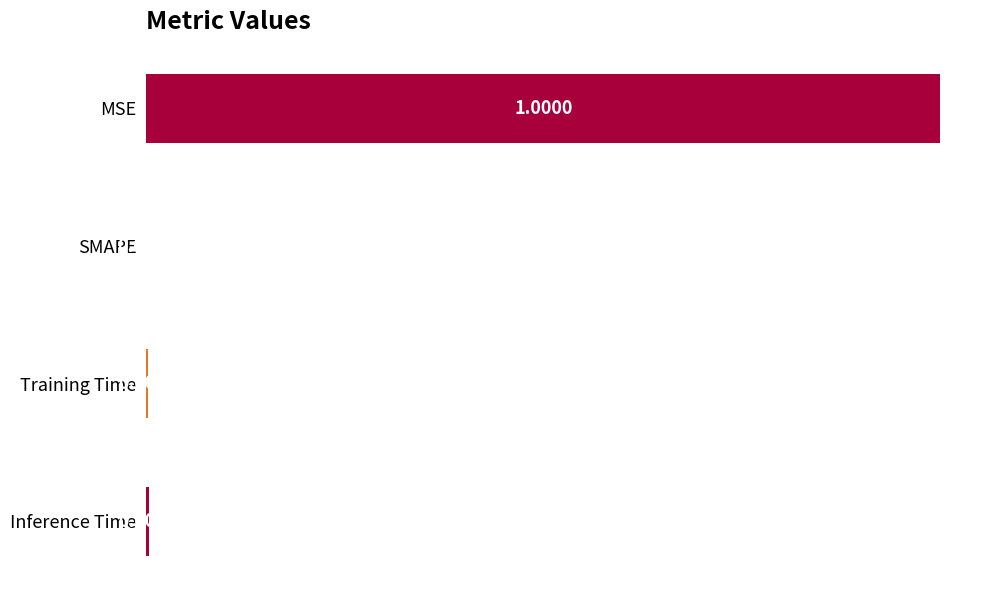

Where is the data nearest to the value 0?

SMAPE